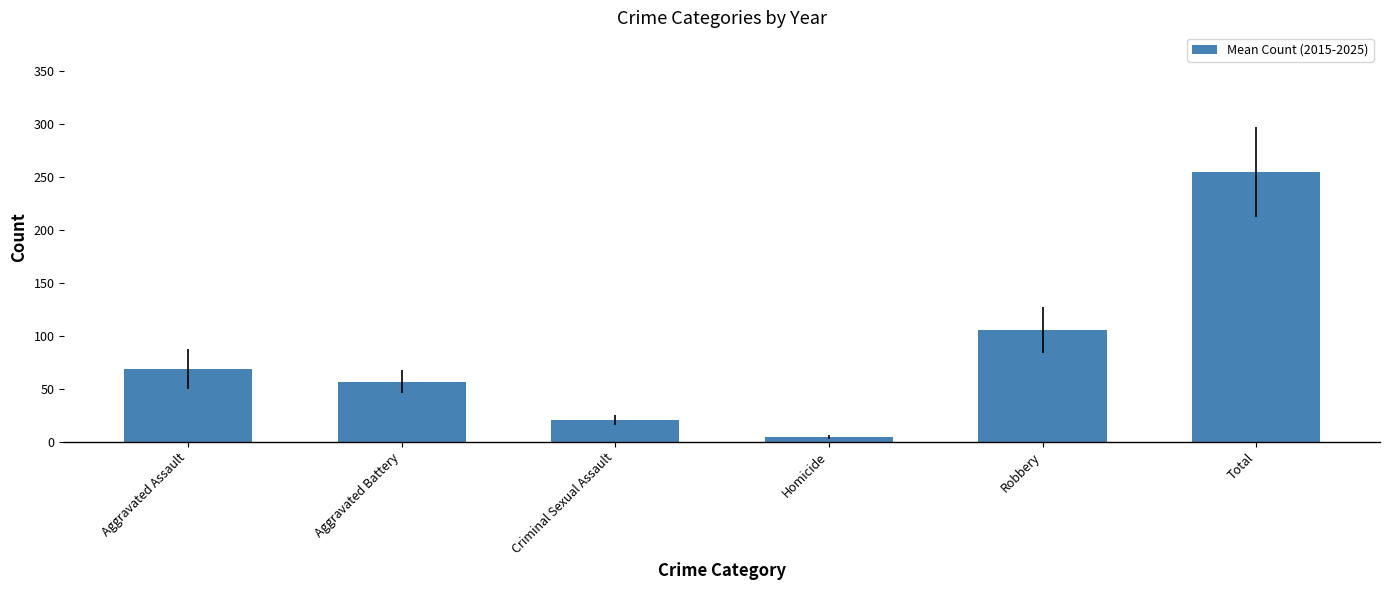

The chart shows a value of 20.2 at Criminal Sexual Assault. True or false?

True